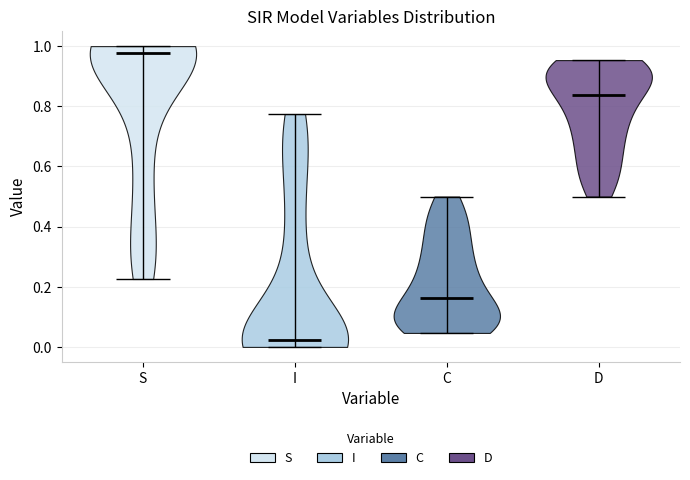

Which violin has the lowest median line?

I